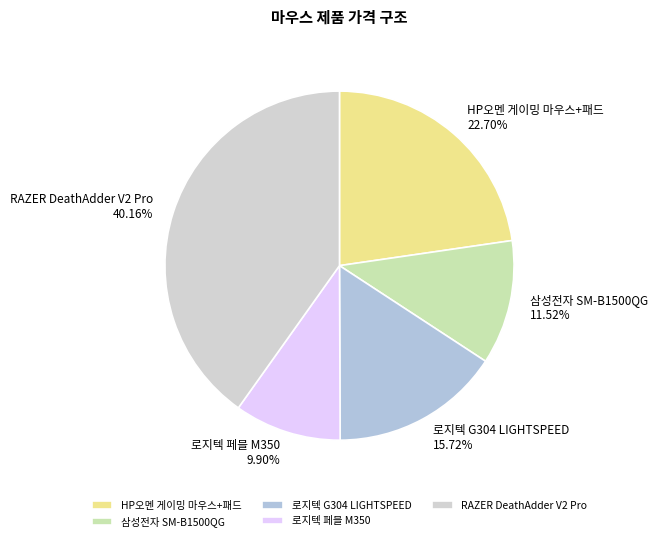

Approximately how many times larger is the value at RAZER DeathAdder V2 Pro compared to 로지텍 G304 LIGHTSPEED?

2.6